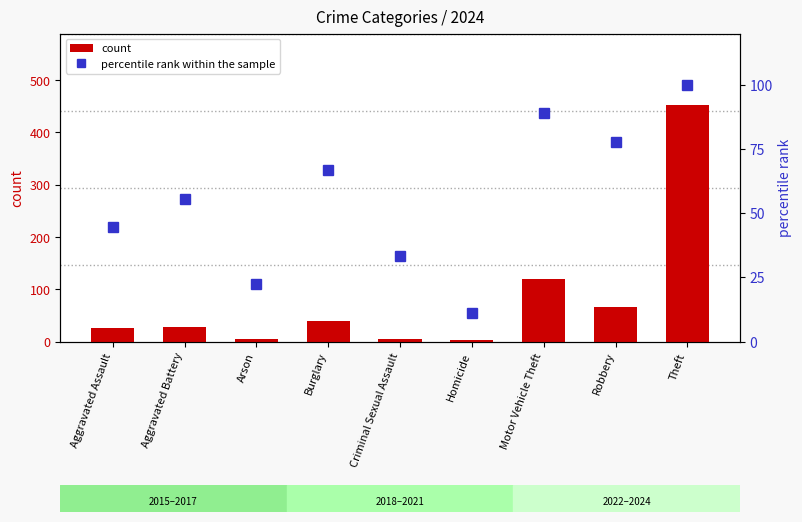

What is the sum of the percentile rank within the sample values at Aggravated Battery and Burglary?

122.2